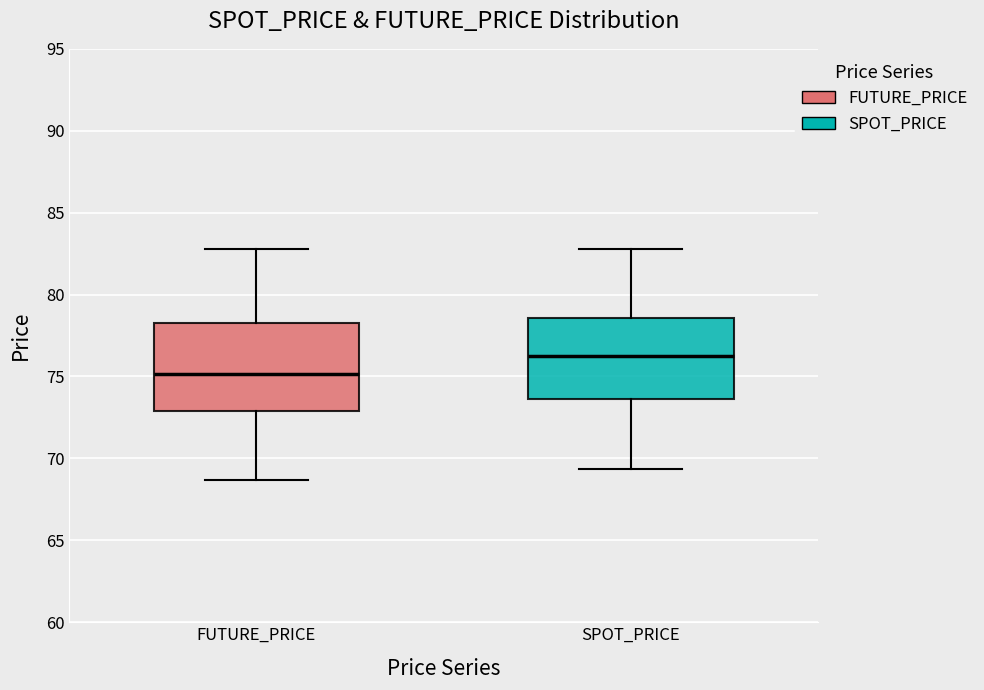

Which box has the highest median line?

SPOT_PRICE